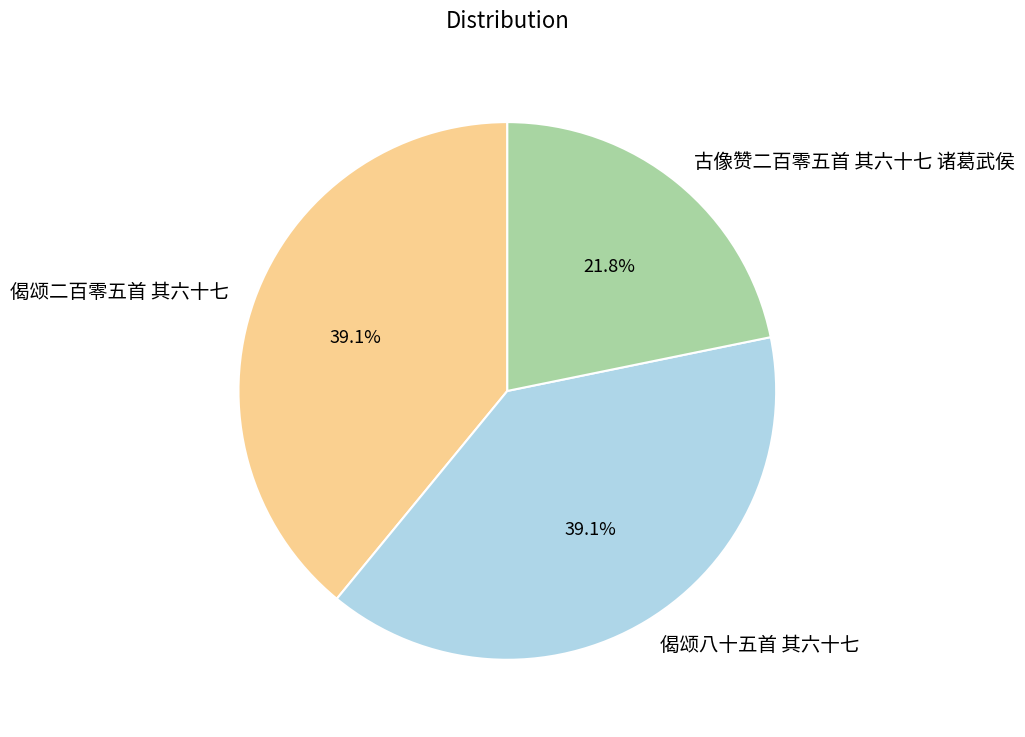

Which has a higher value, 古像赞二百零五首 其六十七 诸葛武侯 or 偈颂二百零五首 其六十七?

偈颂二百零五首 其六十七